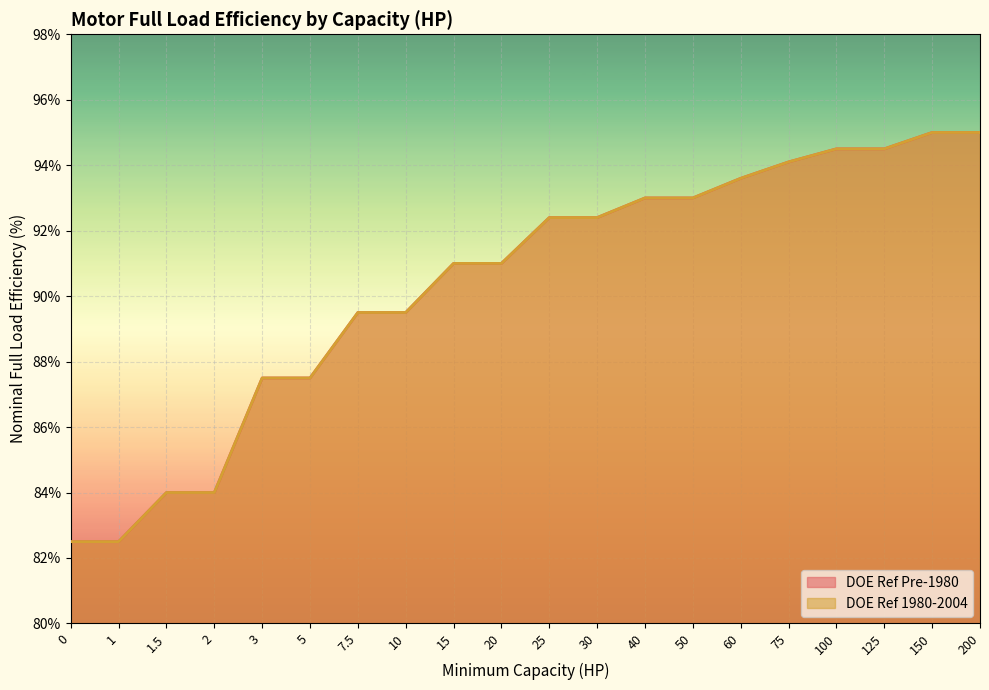

Does the chart display data point markers on the line(s)?

No